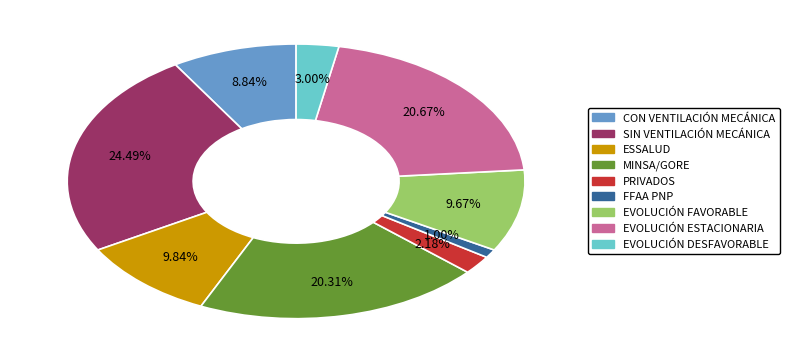

Which category has the smallest portion of the pie?

FFAA PNP